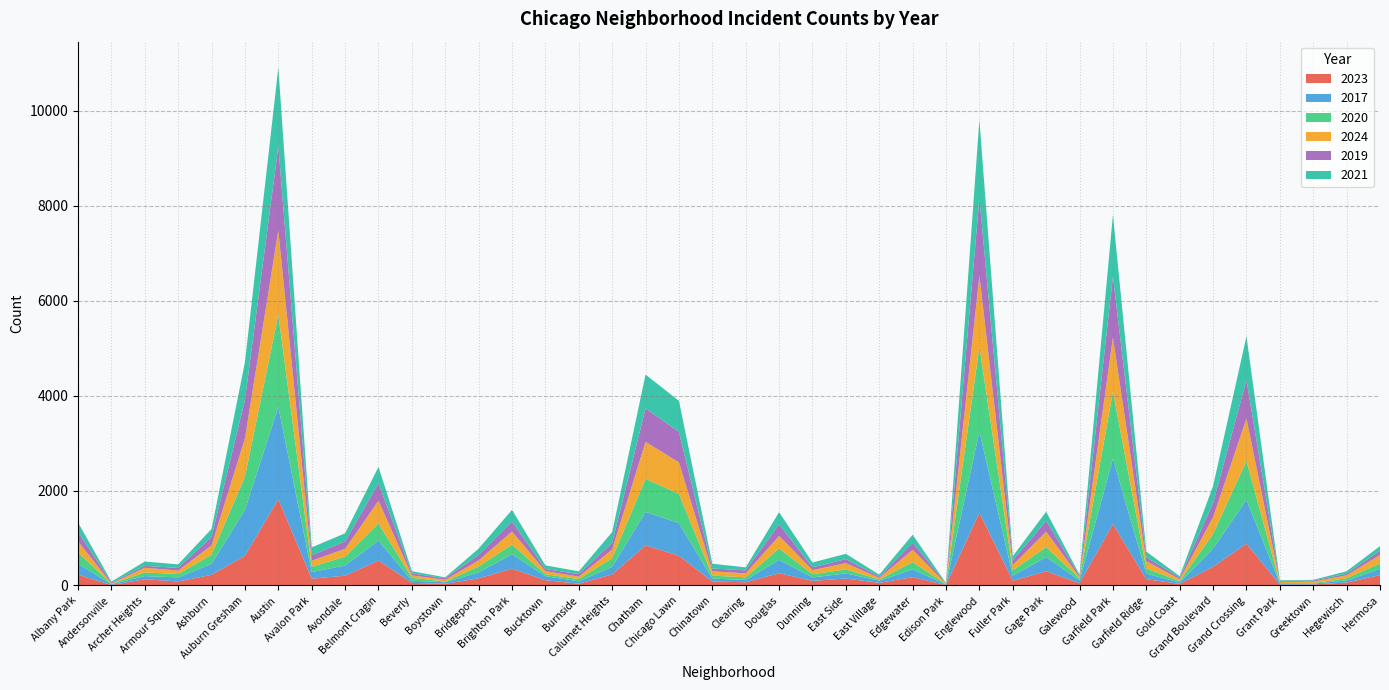

Reading left to right, extract all data points from this chart.

2023: Albany Park=227	Andersonville=10	Archer Heights=131	Armour Square=85	Ashburn=225	Auburn Gresham=627	Austin=1818	Avalon Park=143	Avondale=207	Belmont Cragin=526	Beverly=55	Boystown=35	Bridgeport=151	Brighton Park=354	Bucktown=111	Burnside=38	Calumet Heights=234	Chatham=846	Chicago Lawn=627	Chinatown=83	Clearing=68	Douglas=258	Dunning=98	East Side=147	East Village=56	Edgewater=176	Edison Park=9	Englewood=1533	Fuller Park=100	Gage Park=300	Galewood=48	Garfield Park=1295	Garfield Ridge=132	Gold Coast=34	Grand Boulevard=394	Grand Crossing=882	Grant Park=16	Greektown=21	Hegewisch=63	Hermosa=219
2017: Albany Park=228	Andersonville=16	Archer Heights=67	Armour Square=86	Ashburn=232	Auburn Gresham=966	Austin=1948	Avalon Park=140	Avondale=215	Belmont Cragin=420	Beverly=46	Boystown=33	Bridgeport=126	Brighton Park=306	Bucktown=85	Burnside=50	Calumet Heights=159	Chatham=704	Chicago Lawn=687	Chinatown=63	Clearing=49	Douglas=283	Dunning=72	East Side=108	East Village=46	Edgewater=164	Edison Park=12	Englewood=1713	Fuller Park=107	Gage Park=300	Galewood=58	Garfield Park=1379	Garfield Ridge=118	Gold Coast=31	Grand Boulevard=384	Grand Crossing=926	Grant Park=30	Greektown=19	Hegewisch=43	Hermosa=132
2020: Albany Park=243	Andersonville=8	Archer Heights=78	Armour Square=70	Ashburn=193	Auburn Gresham=701	Austin=1942	Avalon Park=111	Avondale=187	Belmont Cragin=362	Beverly=62	Boystown=14	Bridgeport=124	Brighton Park=202	Bucktown=41	Burnside=47	Calumet Heights=182	Chatham=697	Chicago Lawn=615	Chinatown=61	Clearing=56	Douglas=239	Dunning=67	East Side=84	East Village=24	Edgewater=153	Edison Park=5	Englewood=1787	Fuller Park=112	Gage Park=211	Galewood=43	Garfield Park=1418	Garfield Ridge=108	Gold Coast=28	Grand Boulevard=309	Grand Crossing=817	Grant Park=7	Greektown=11	Hegewisch=46	Hermosa=114
2024: Albany Park=232	Andersonville=7	Archer Heights=98	Armour Square=73	Ashburn=196	Auburn Gresham=809	Austin=1774	Avalon Park=130	Avondale=164	Belmont Cragin=478	Beverly=50	Boystown=38	Bridgeport=128	Brighton Park=276	Bucktown=65	Burnside=51	Calumet Heights=184	Chatham=780	Chicago Lawn=667	Chinatown=92	Clearing=83	Douglas=265	Dunning=87	East Side=132	East Village=34	Edgewater=259	Edison Park=11	Englewood=1501	Fuller Park=111	Gage Park=323	Galewood=28	Garfield Park=1137	Garfield Ridge=154	Gold Coast=41	Grand Boulevard=353	Grand Crossing=894	Grant Park=24	Greektown=32	Hegewisch=62	Hermosa=178
2019: Albany Park=196	Andersonville=18	Archer Heights=40	Armour Square=56	Ashburn=177	Auburn Gresham=809	Austin=1771	Avalon Park=113	Avondale=156	Belmont Cragin=369	Beverly=41	Boystown=33	Bridgeport=115	Brighton Park=210	Bucktown=45	Burnside=55	Calumet Heights=138	Chatham=706	Chicago Lawn=640	Chinatown=59	Clearing=63	Douglas=243	Dunning=60	East Side=84	East Village=27	Edgewater=148	Edison Park=9	Englewood=1633	Fuller Park=99	Gage Park=227	Galewood=28	Garfield Park=1284	Garfield Ridge=81	Gold Coast=31	Grand Boulevard=298	Grand Crossing=809	Grant Park=17	Greektown=22	Hegewisch=33	Hermosa=91
2021: Albany Park=202	Andersonville=23	Archer Heights=91	Armour Square=75	Ashburn=169	Auburn Gresham=796	Austin=1662	Avalon Park=166	Avondale=171	Belmont Cragin=344	Beverly=47	Boystown=19	Bridgeport=133	Brighton Park=246	Bucktown=77	Burnside=57	Calumet Heights=229	Chatham=712	Chicago Lawn=656	Chinatown=101	Clearing=63	Douglas=258	Dunning=100	East Side=113	East Village=42	Edgewater=169	Edison Park=6	Englewood=1645	Fuller Park=88	Gage Park=195	Galewood=25	Garfield Park=1298	Garfield Ridge=121	Gold Coast=31	Grand Boulevard=358	Grand Crossing=923	Grant Park=15	Greektown=14	Hegewisch=53	Hermosa=96